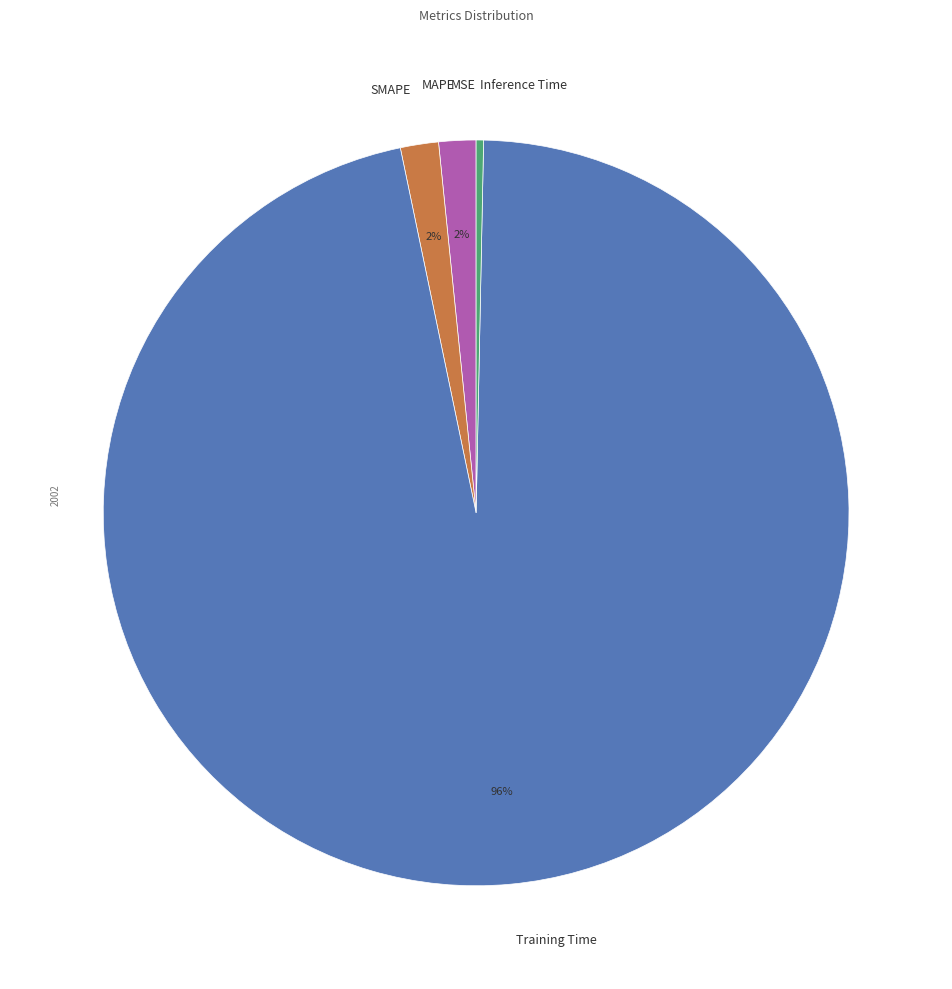

Which slice is the largest?

Training Time